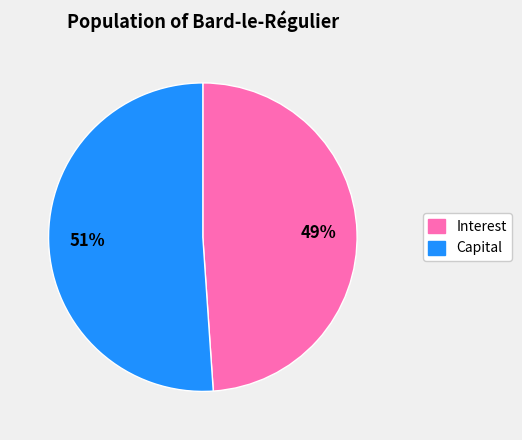

Count the number of slices in the pie.

2